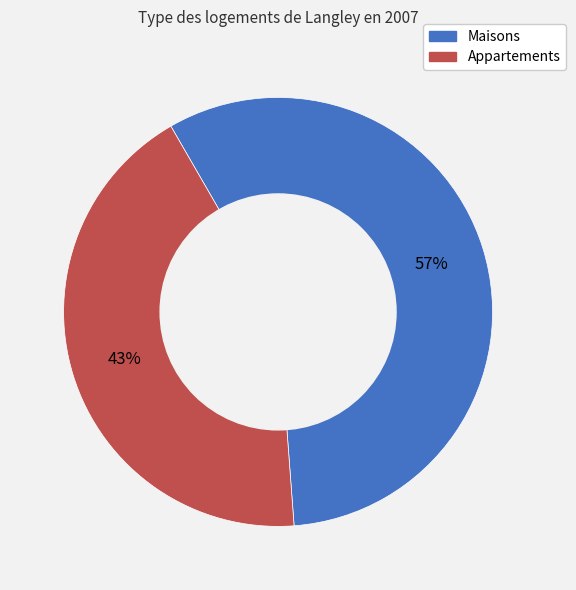

Does any single category account for the majority?

Yes